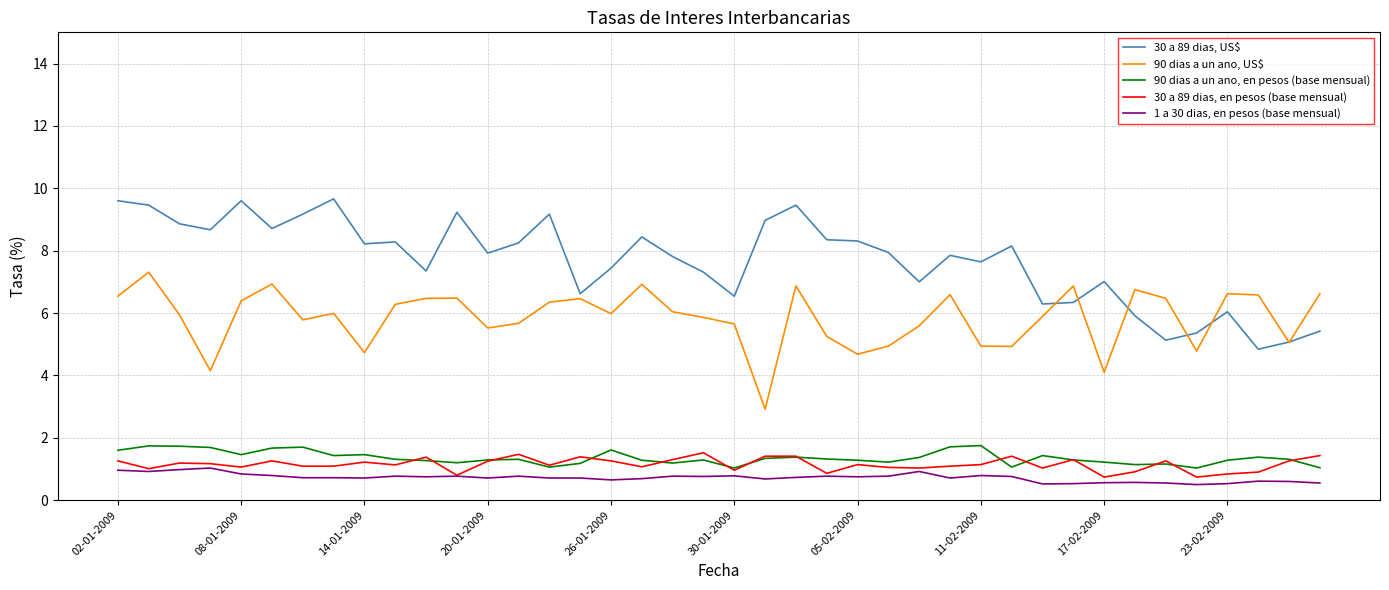

What is the maximum value shown in the chart?

9.7